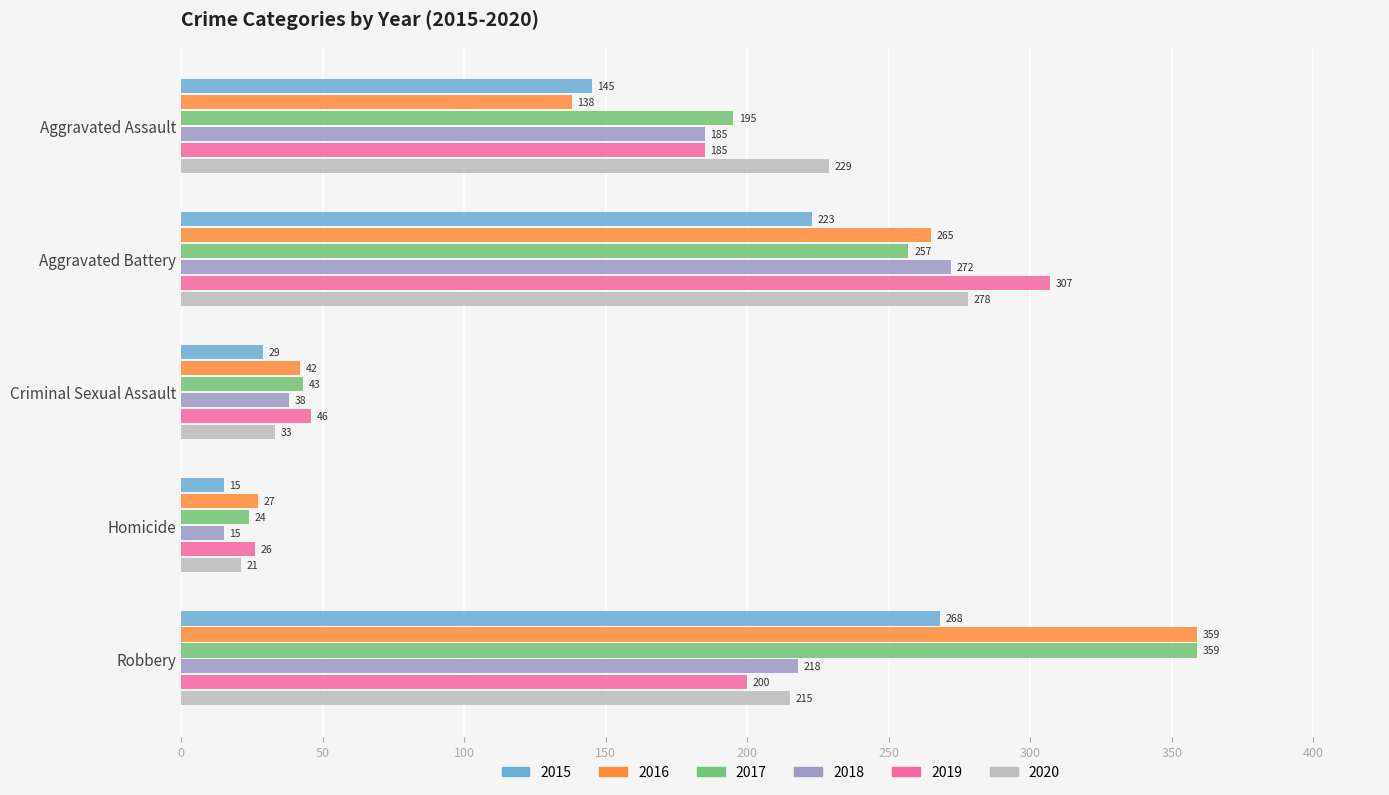

True or false: 2016 has a value of 138 at Aggravated Assault.

True